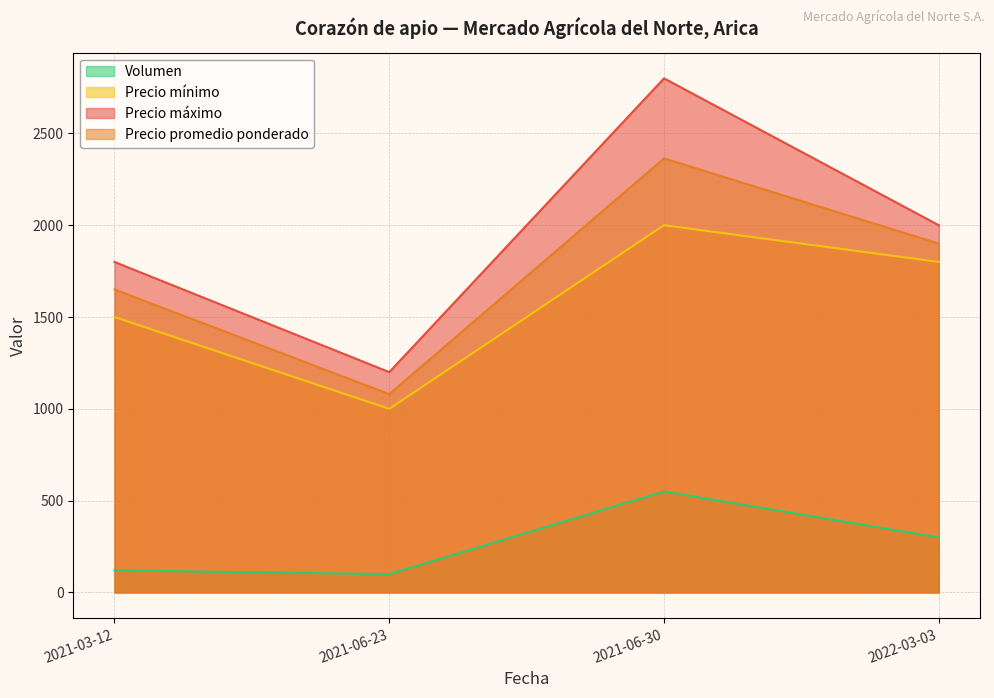

How many Precio promedio ponderado values are between 1650 and 2364?

3